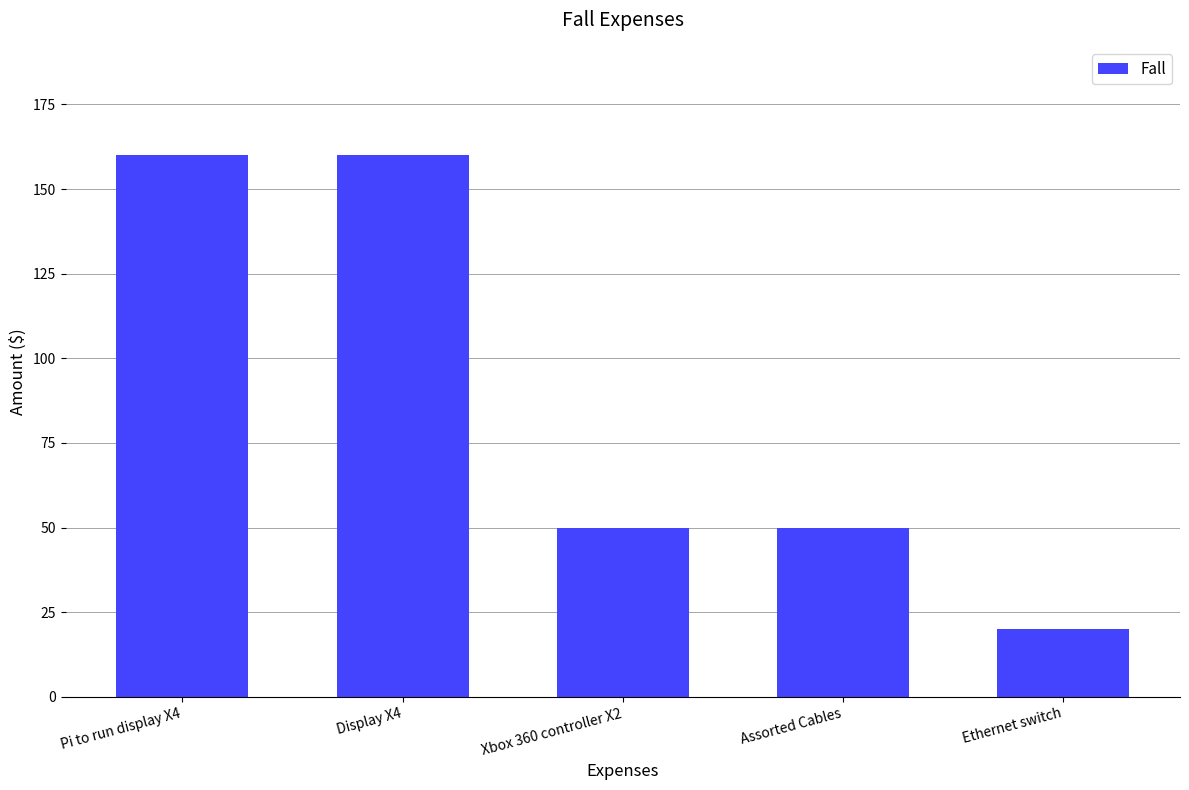

Is it true that the value at Display X4 is 71?

False